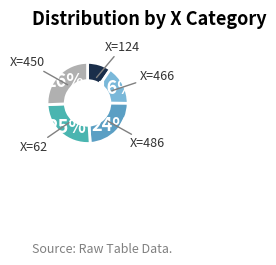

How many slices are in this pie chart?

5